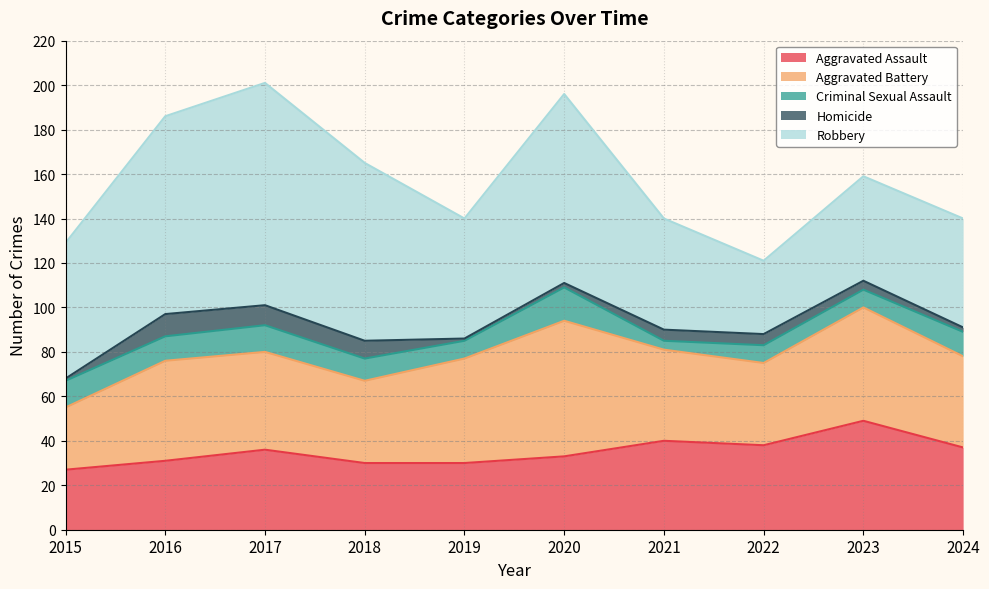

At which category is the sum across all series the highest?

2017